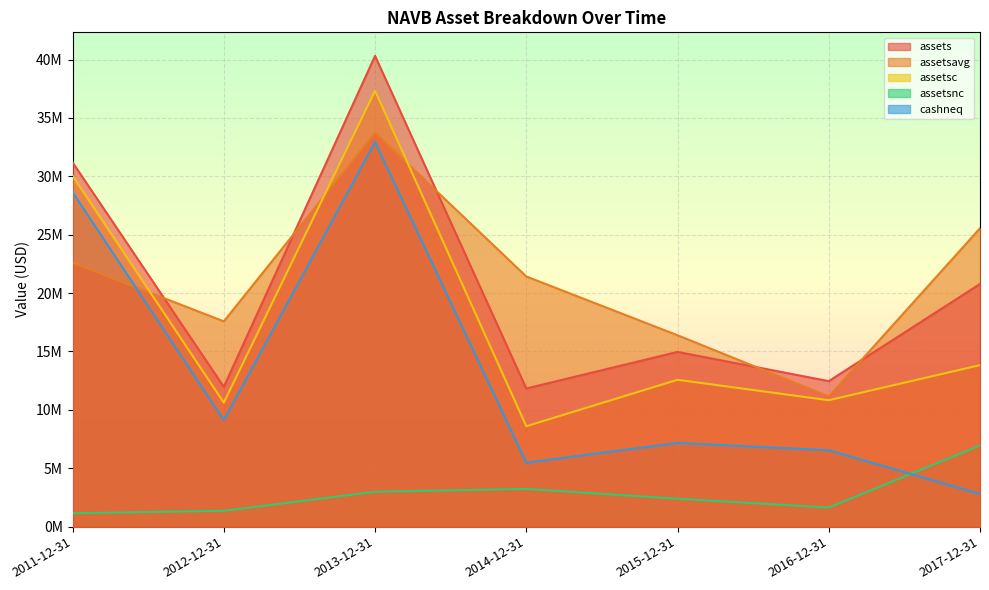

How many interior local valleys does the assetsc series have?

3